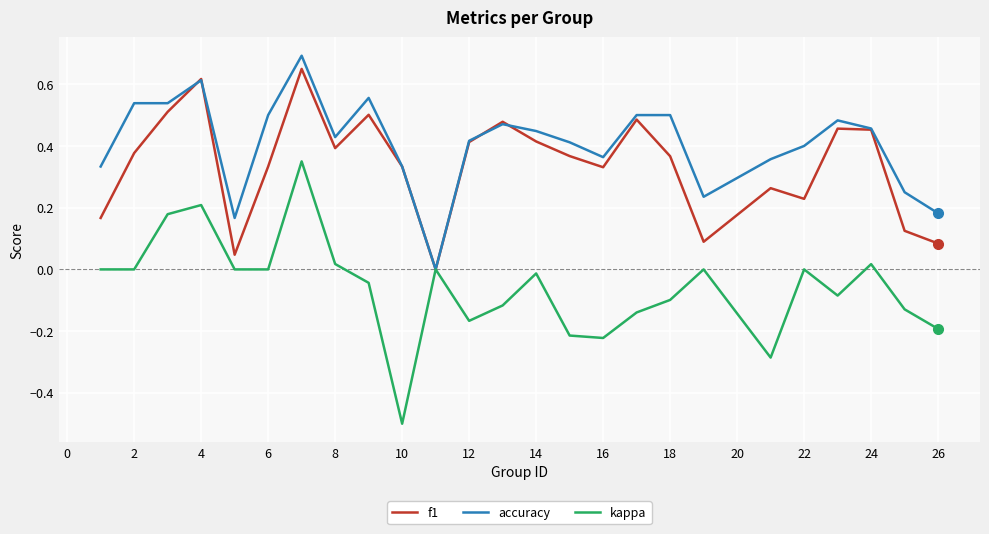

What is the greatest value displayed?

0.7